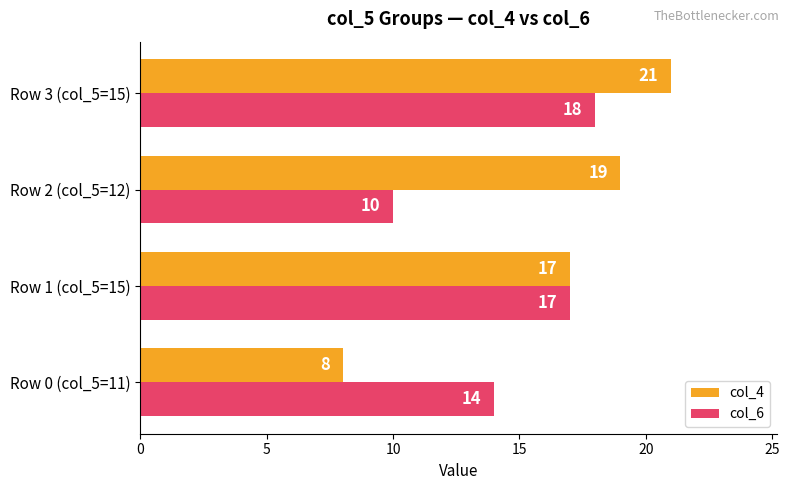

The col_6 series shows 7 at Row 3 (col_5=15). True or false?

False